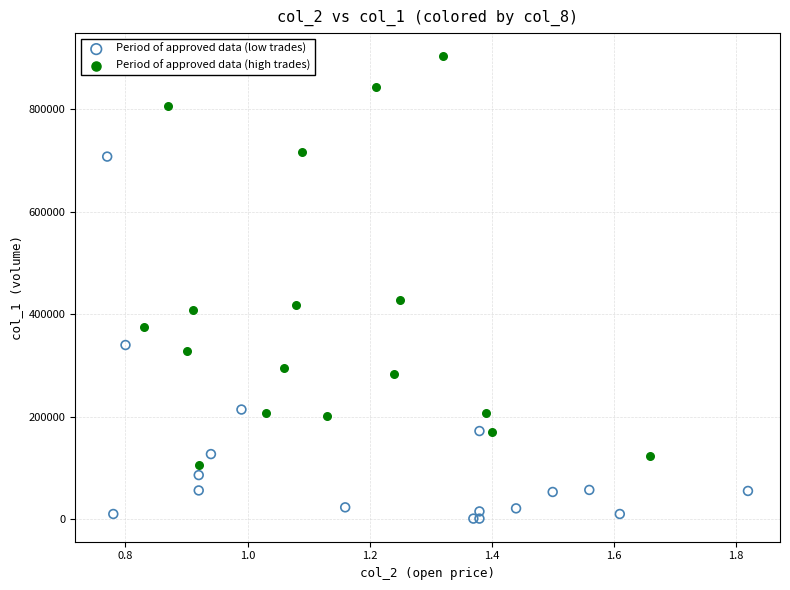

What are all the series names shown in the legend?

Period of approved data (low trades), Period of approved data (high trades)